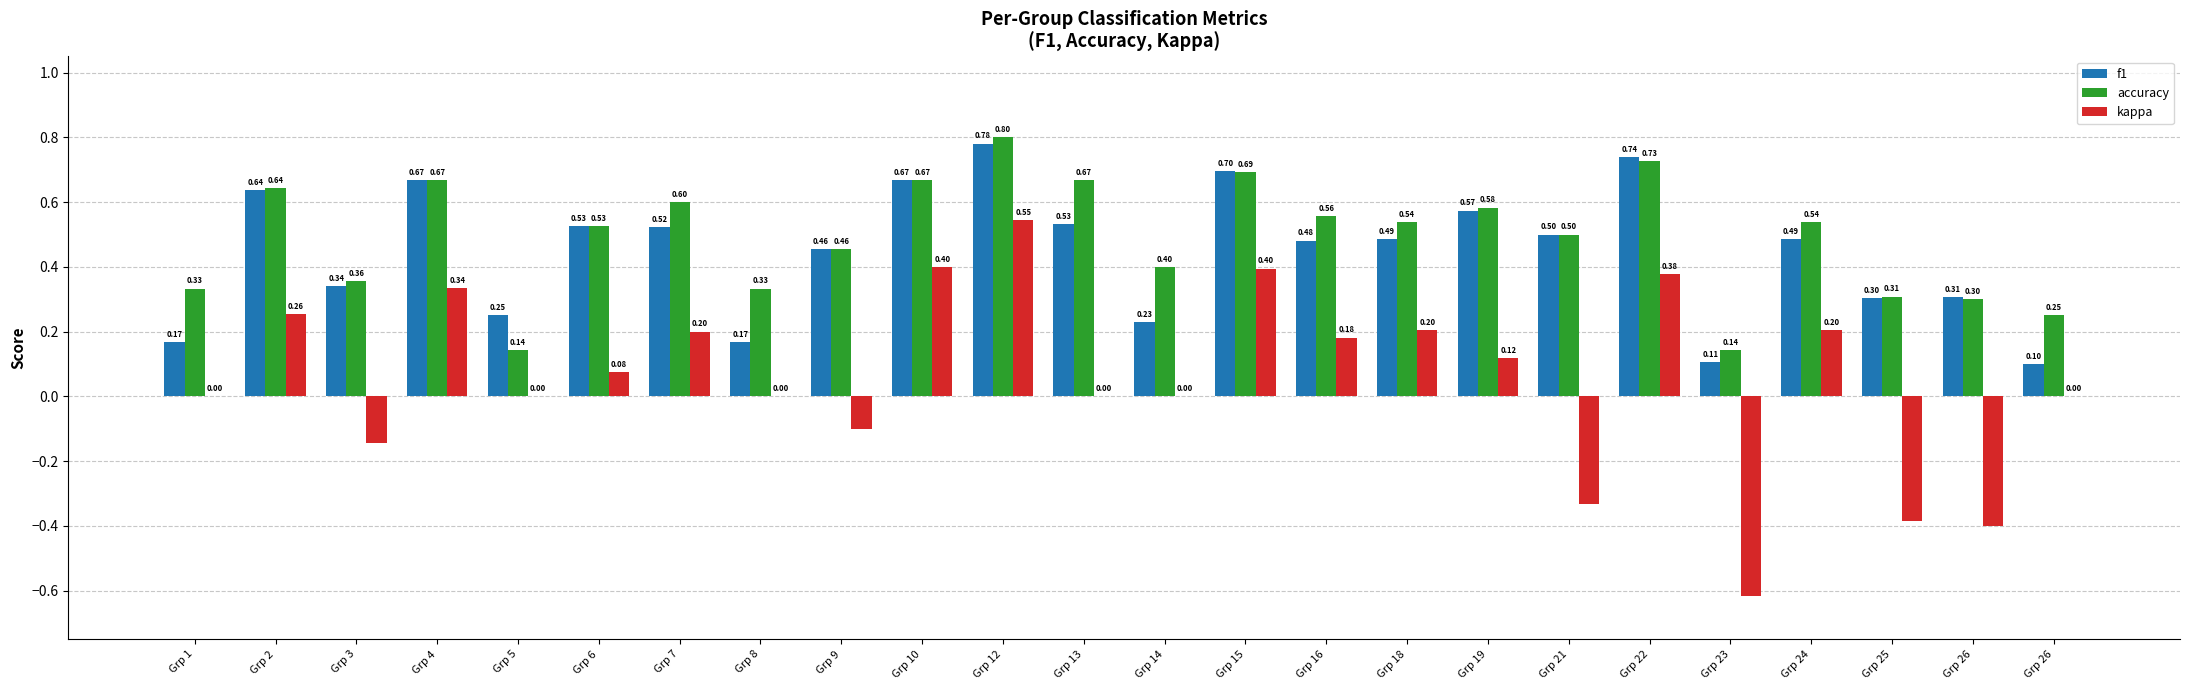

What is the approximate value of kappa at Grp 24?

0.2